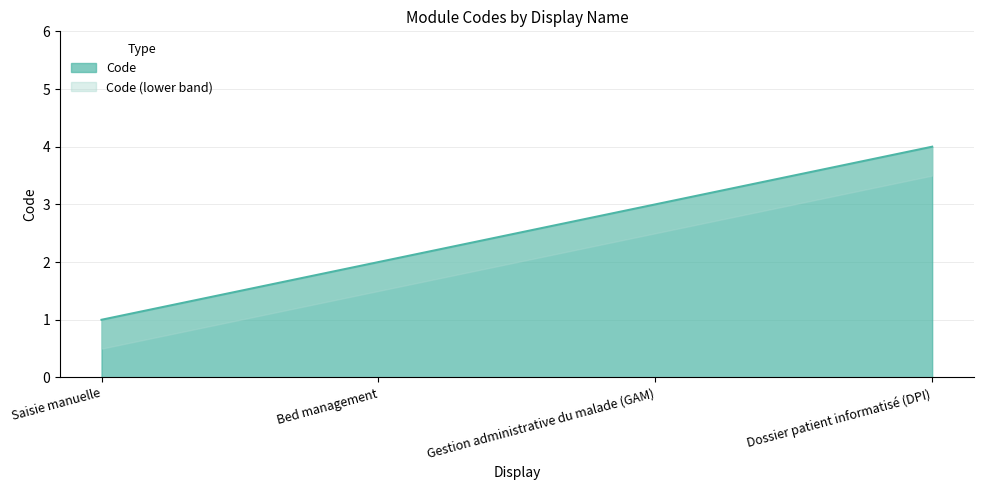

Where is the data nearest to the value 2?

Bed management